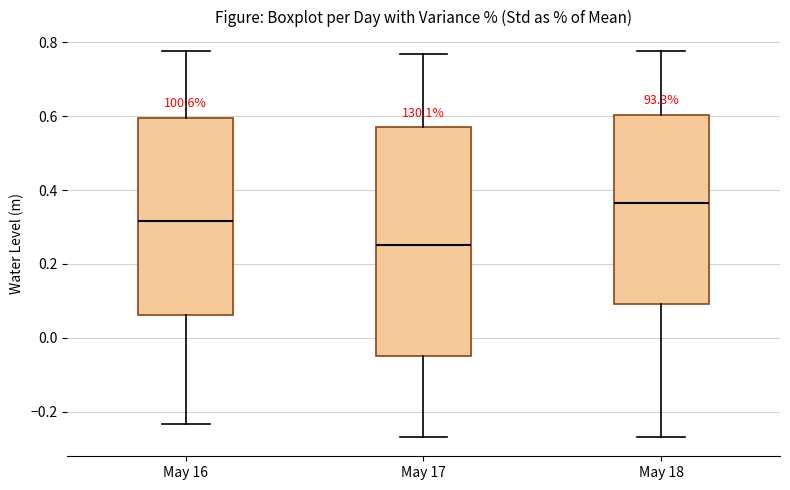

Reading left to right, read every box against the y-axis: the position of its median line, the range the box covers, and the ends of its whiskers. The values are not printed on the chart, so give them approximately, as read against the axis.

May 16: median 0.32, box 0.06 to 0.60, whiskers -0.24 to 0.78
May 17: median 0.26, box -0.04 to 0.56, whiskers -0.26 to 0.76
May 18: median 0.36, box 0.10 to 0.60, whiskers -0.26 to 0.78